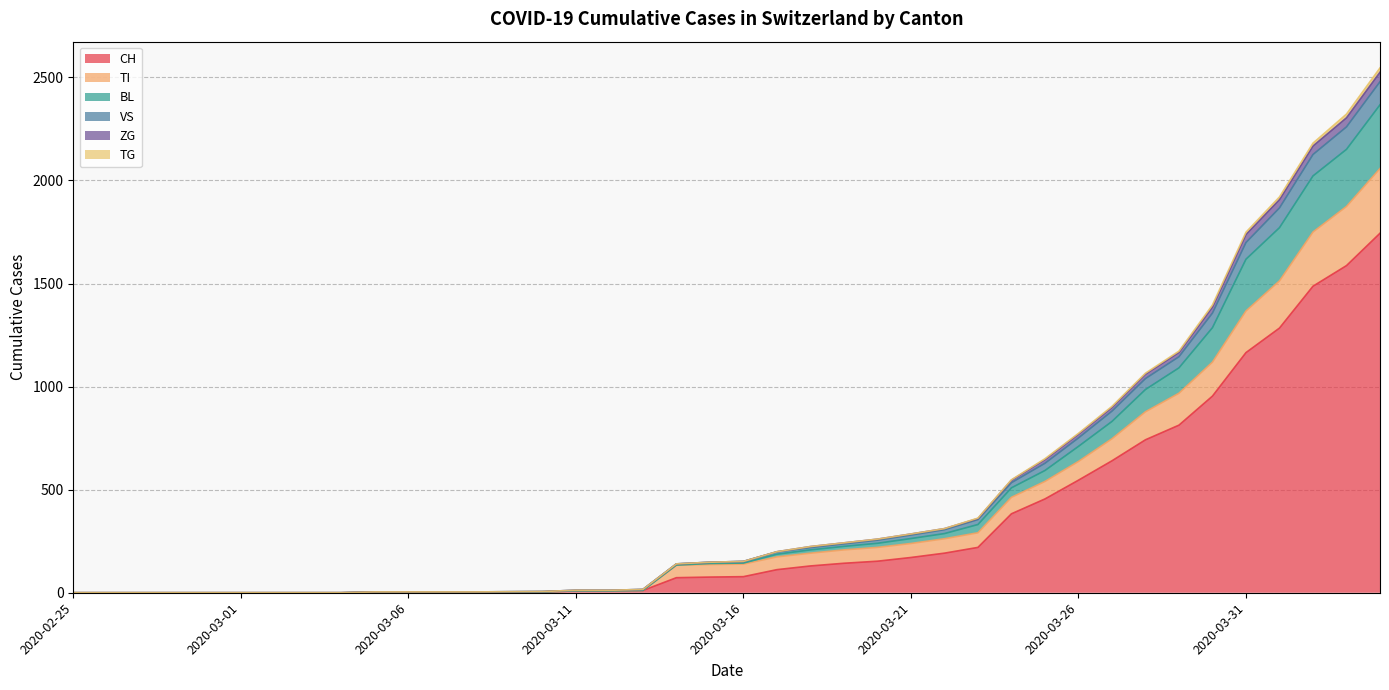

What is the highest value of the CH series?

1744